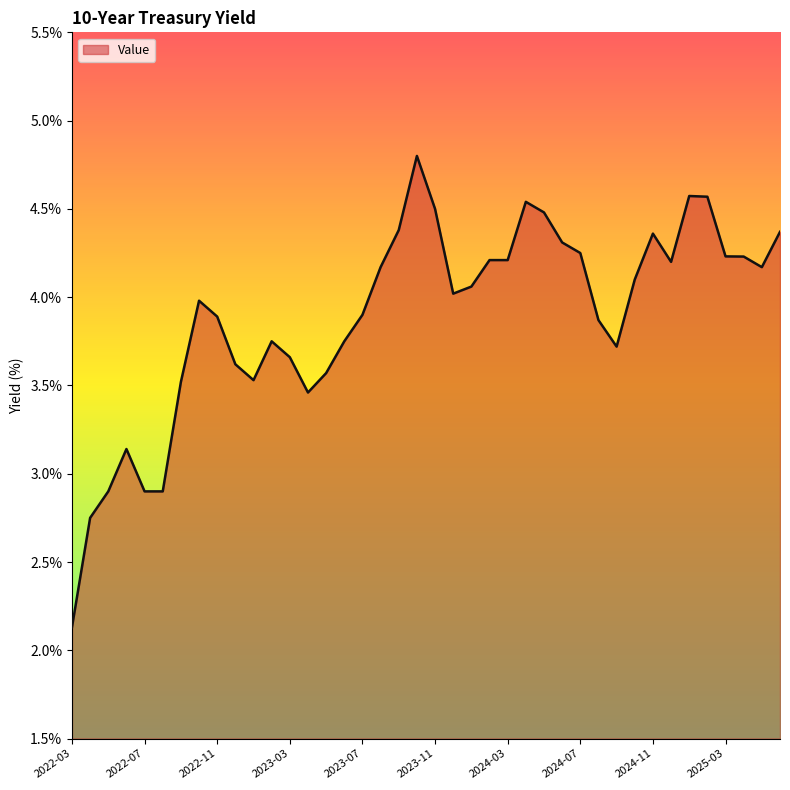

What is the average value?

3.9